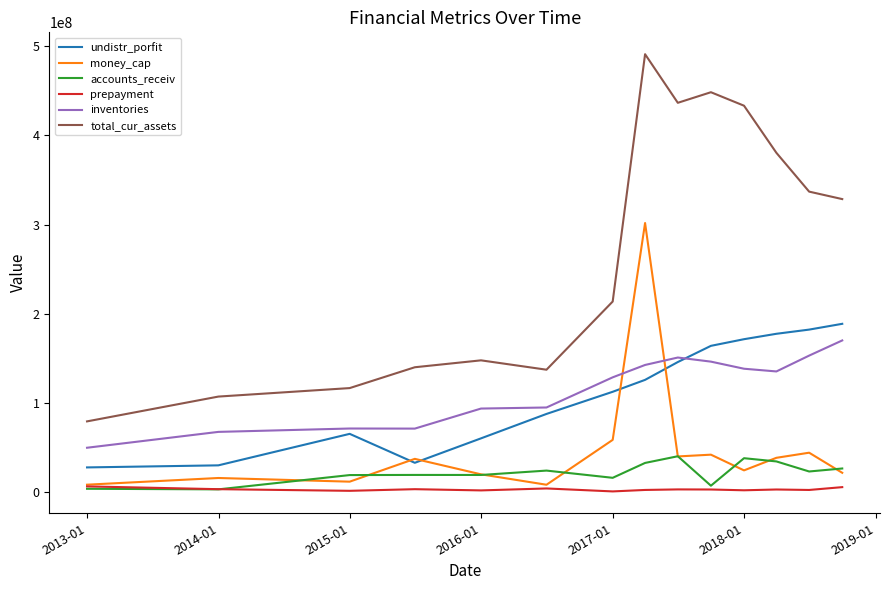

How many series are shown in this chart?

6